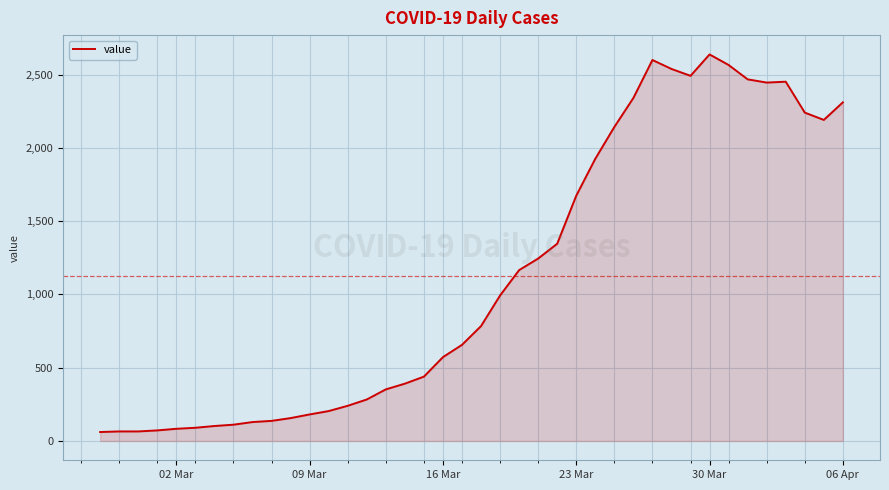

What is the minimum value shown in the chart?

61